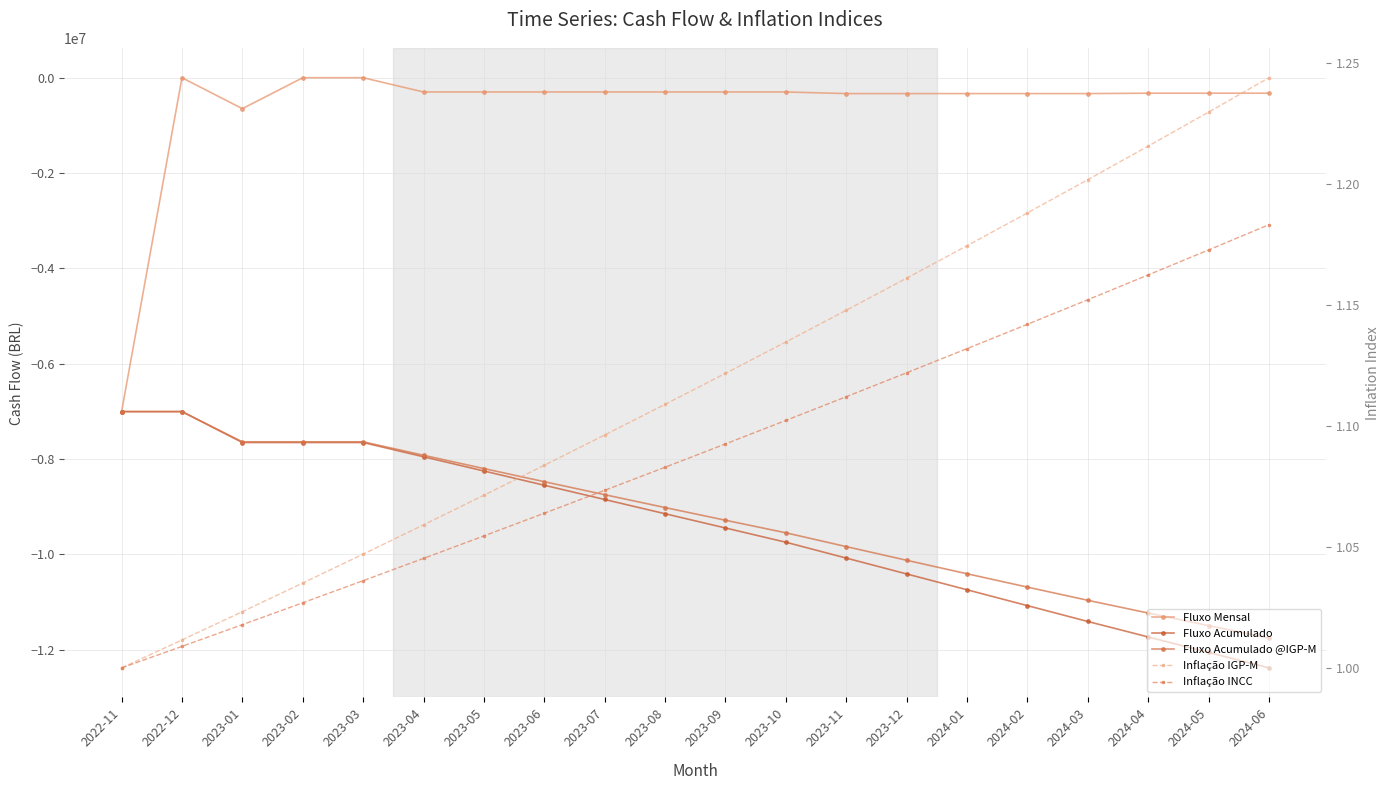

Which has a higher value, 2024-03 or 2023-07?

2023-07